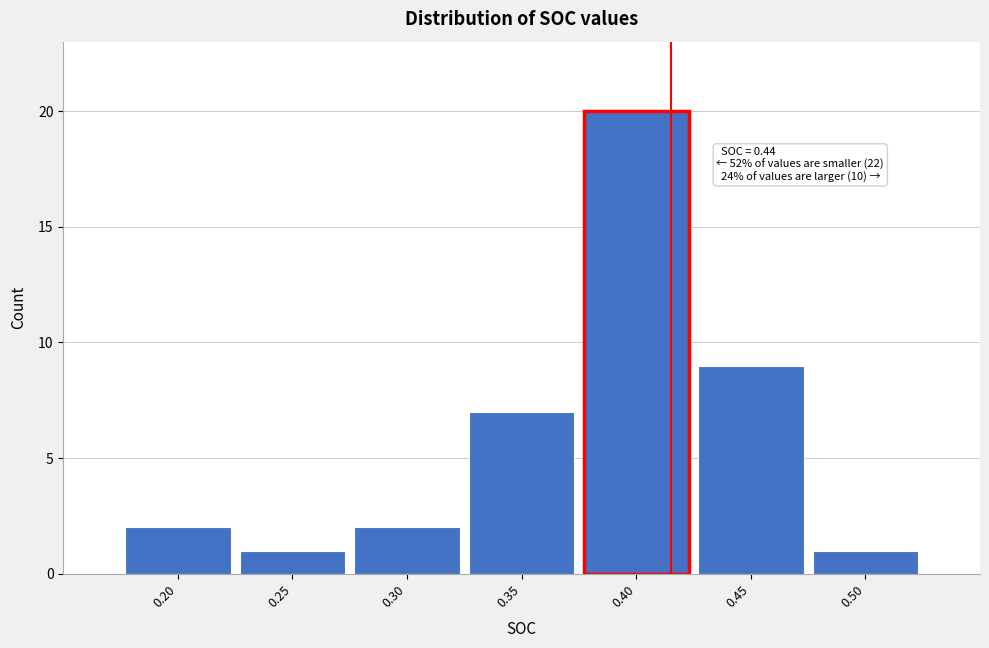

Reading right to left, transcribe all the data shown in this chart.

1	9	20	7	2	1	2